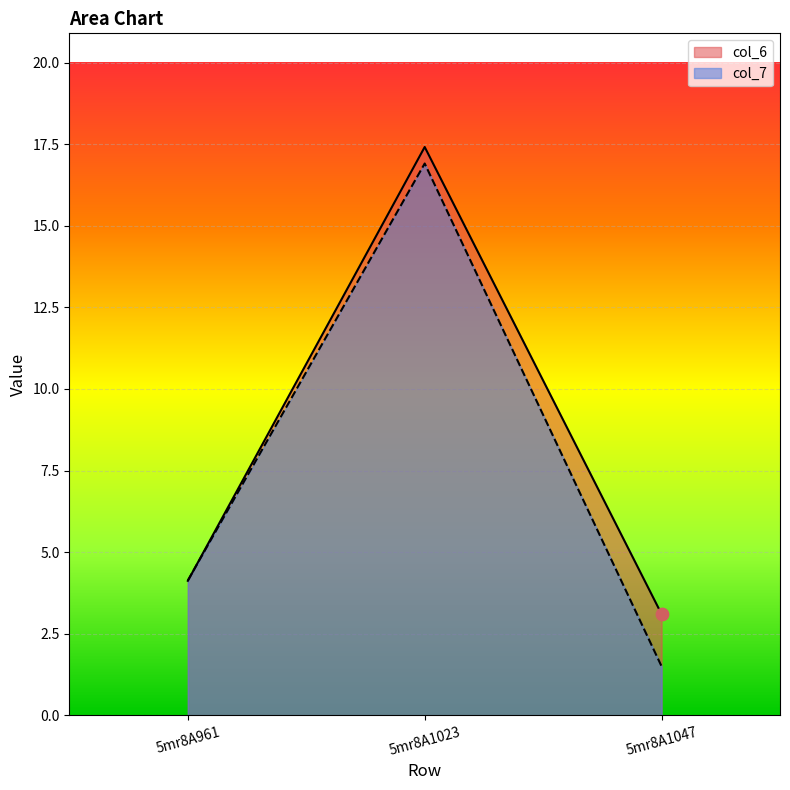

Which series has the largest total across all categories?

col_6